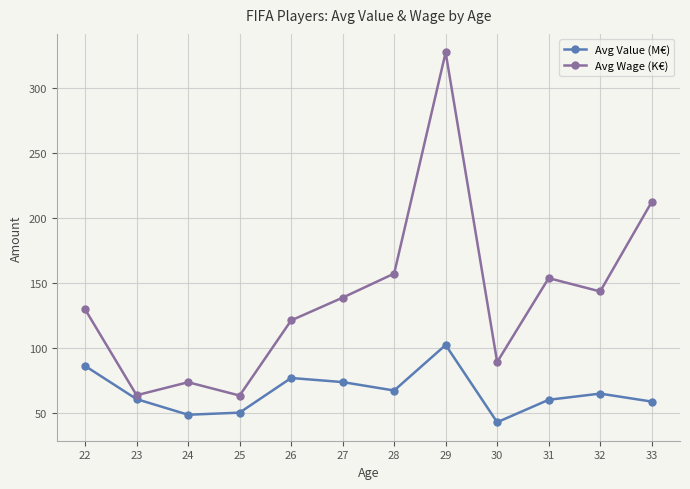

In Avg Value (M€), how many points are higher than both neighbors (excluding endpoints)?

3